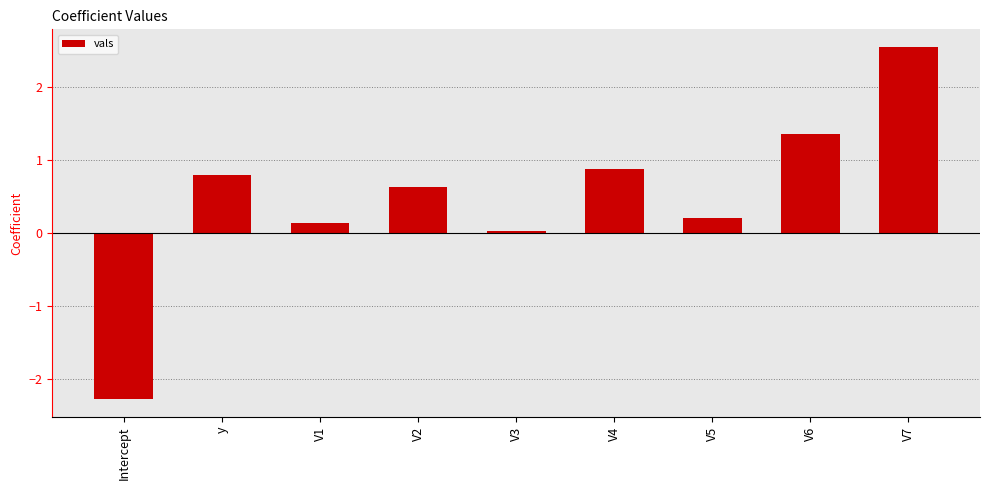

Does the chart contain any negative values?

Yes